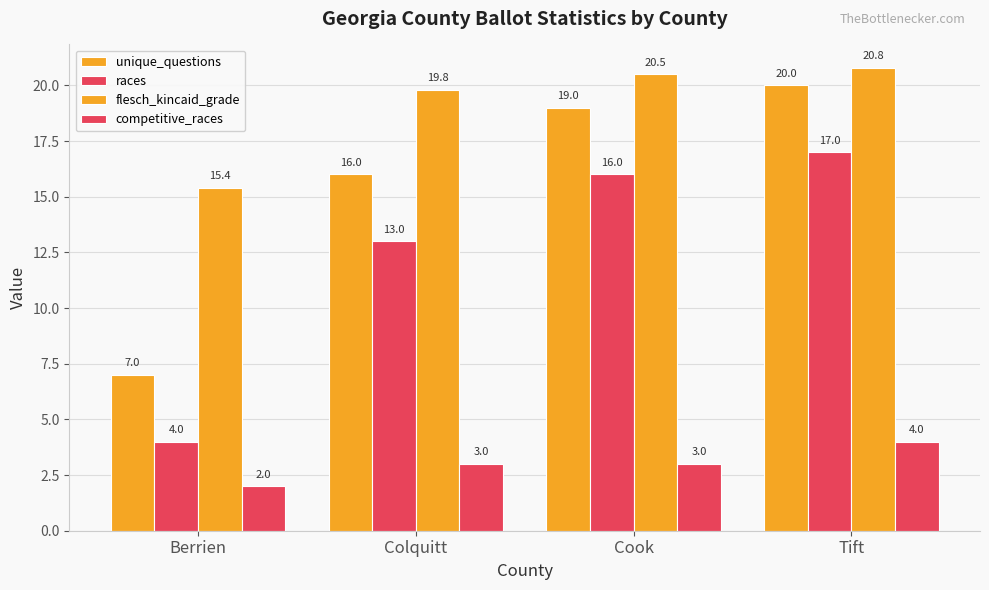

Does the chart contain any negative values?

No